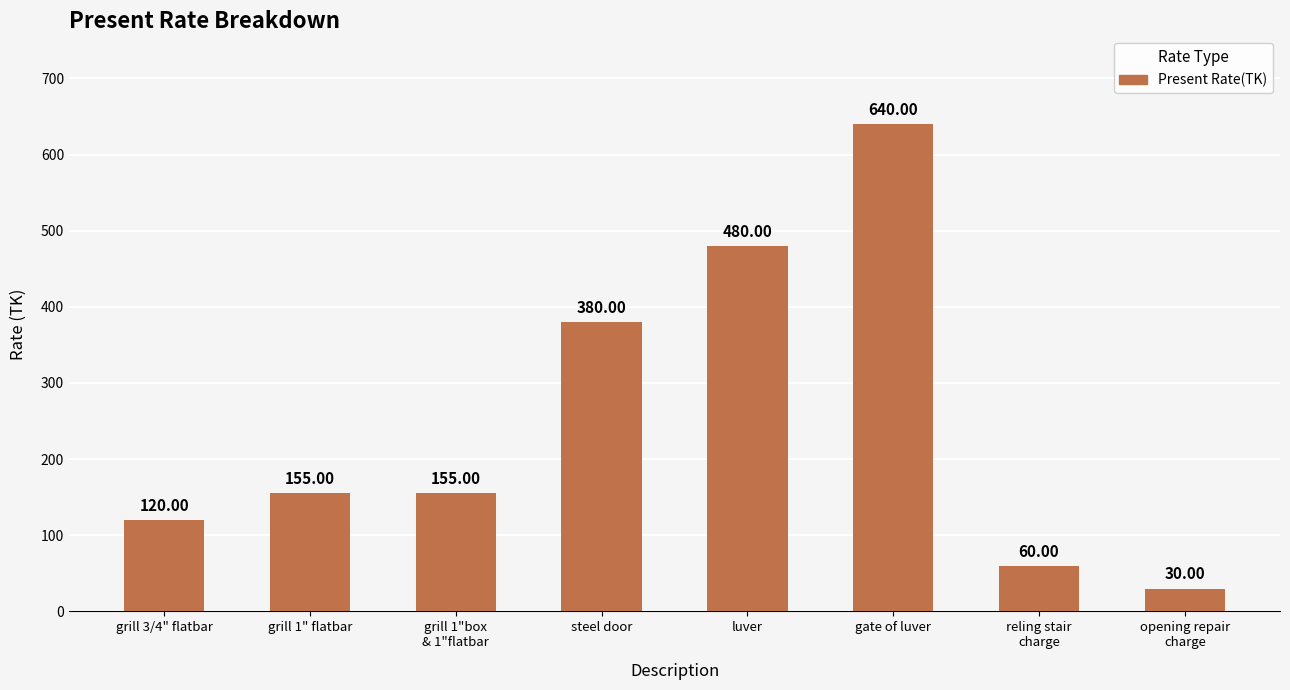

How many data points does each series have?

8